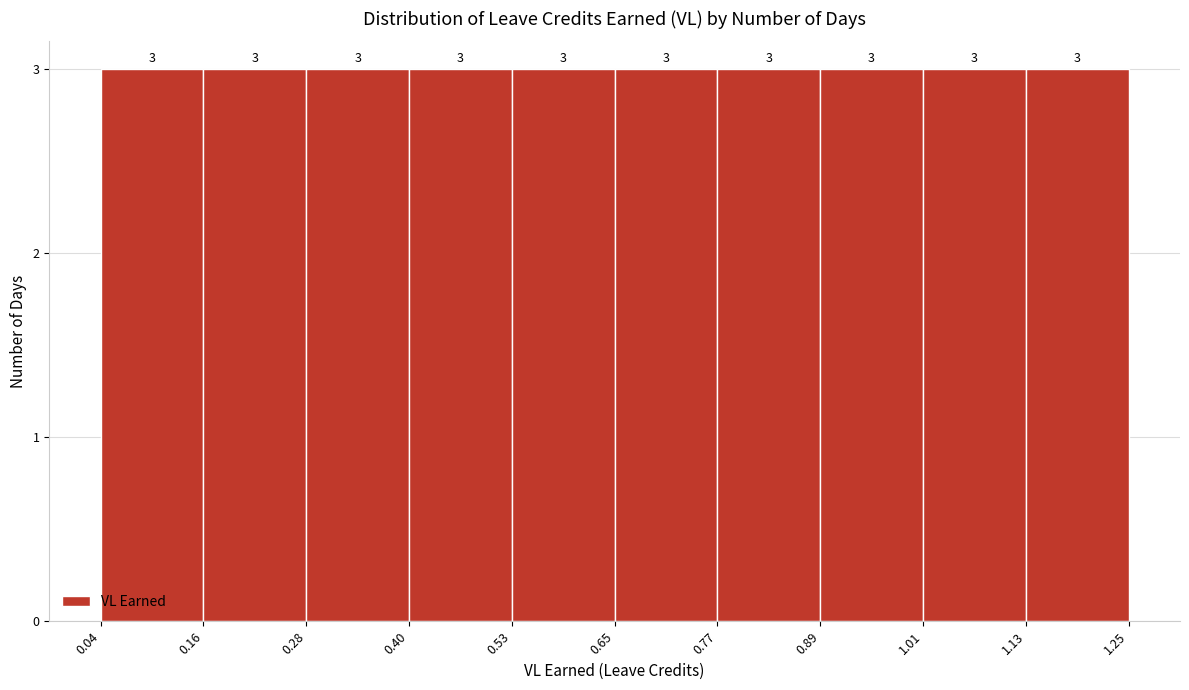

Reading left to right, transcribe this chart: for each bar, give the range it covers on the x-axis and its height.

0.04 to 0.16: 3
0.16 to 0.28: 3
0.28 to 0.40: 3
0.40 to 0.53: 3
0.53 to 0.65: 3
0.65 to 0.77: 3
0.77 to 0.89: 3
0.89 to 1.01: 3
1.01 to 1.13: 3
1.13 to 1.25: 3